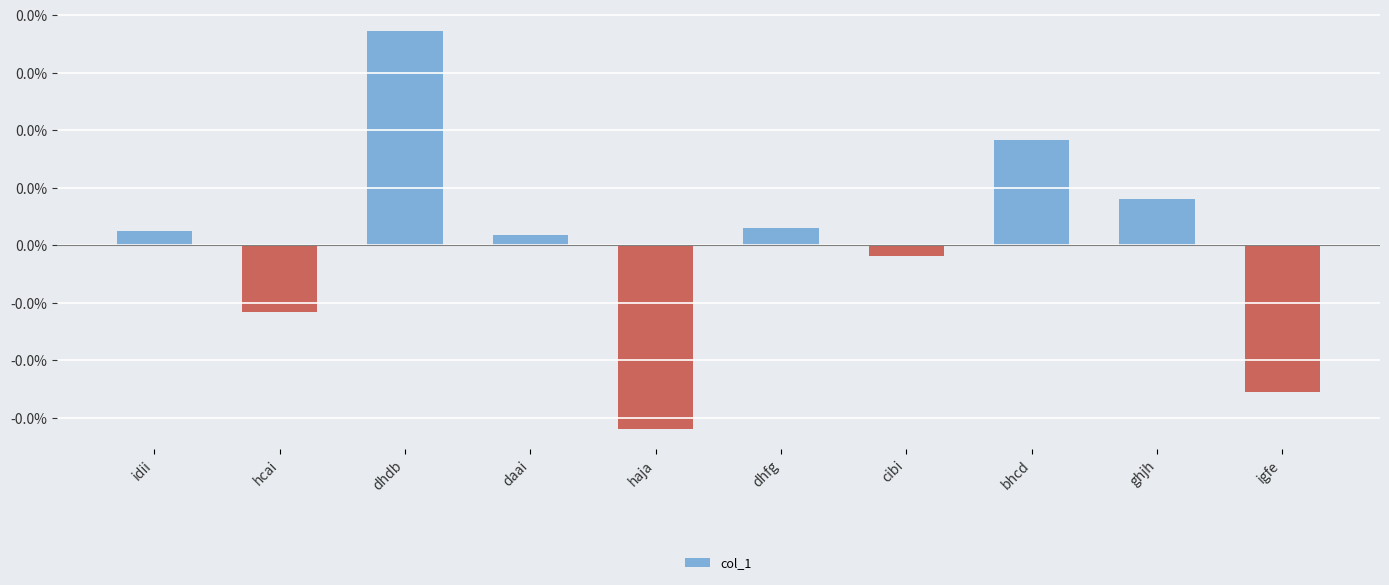

Where is the data nearest to the value 0?

daai